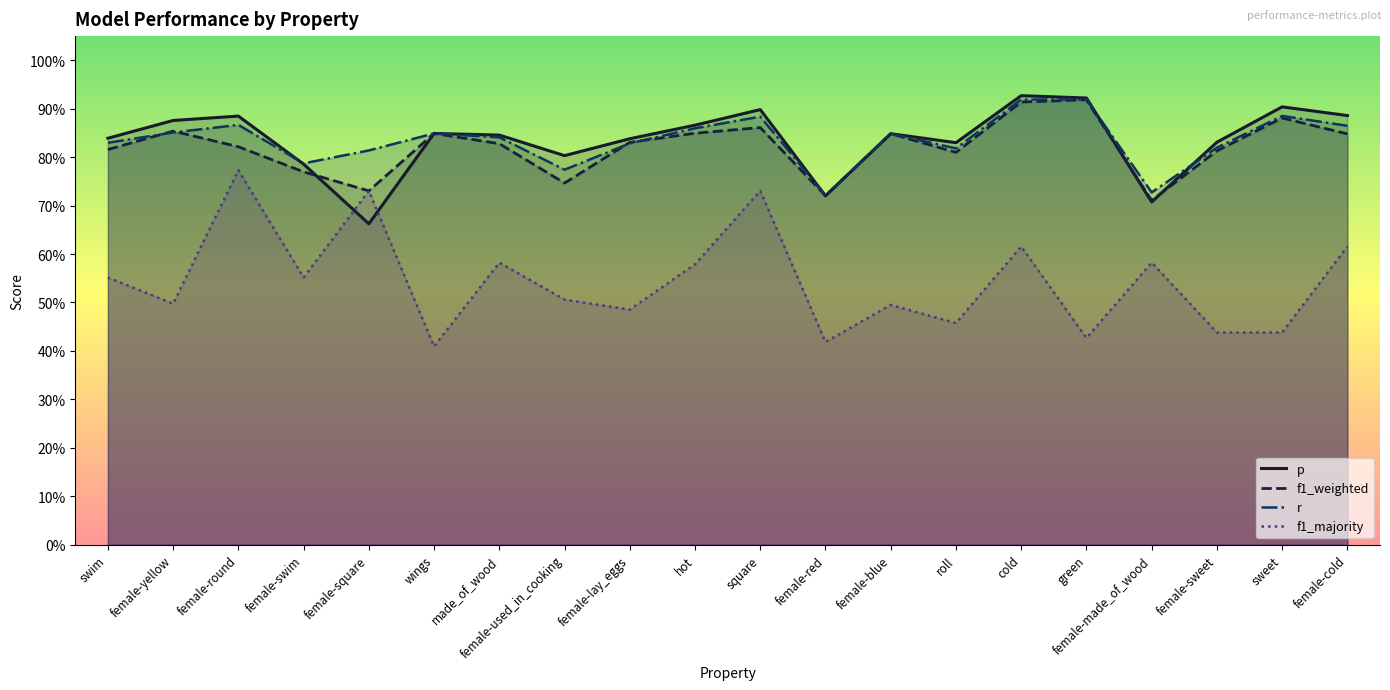

Is it true that f1_majority equals 0.2 at roll?

False